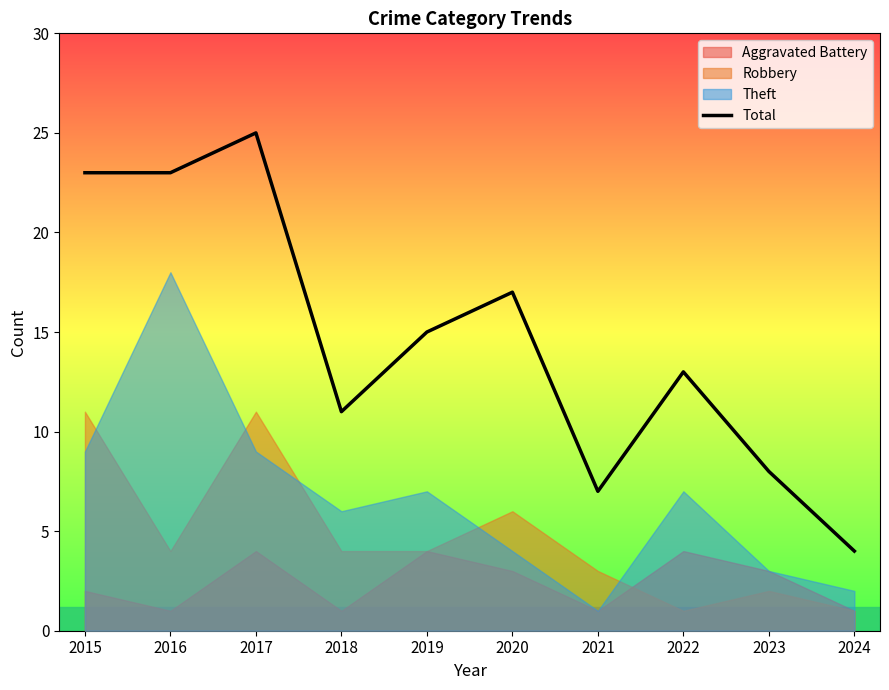

What is the value of the 10th point from the left?

4